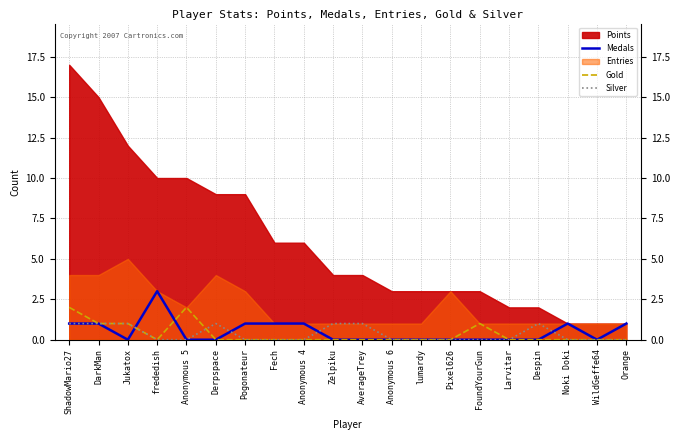

Where is Gold nearest to the value 1?

DarkMan